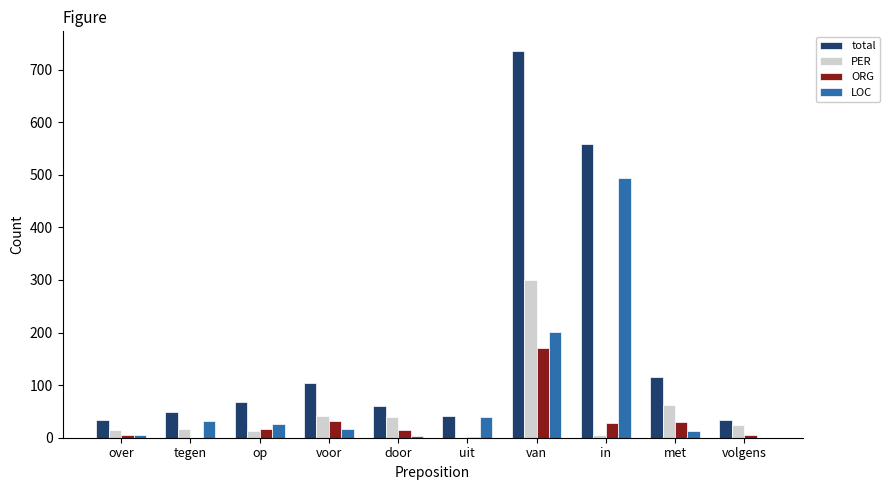

What is the difference between the total values at op and in?

491